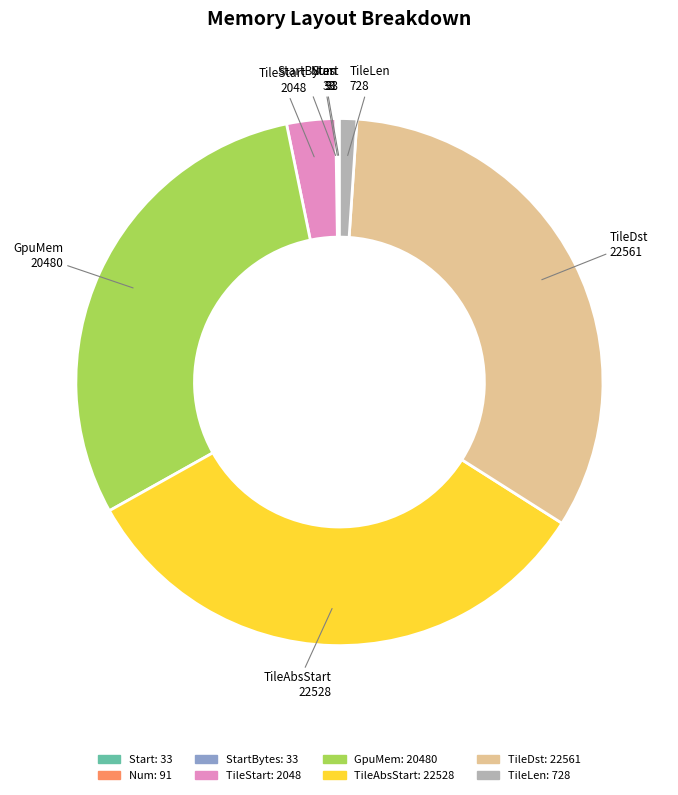

Is there a majority slice in this chart?

No